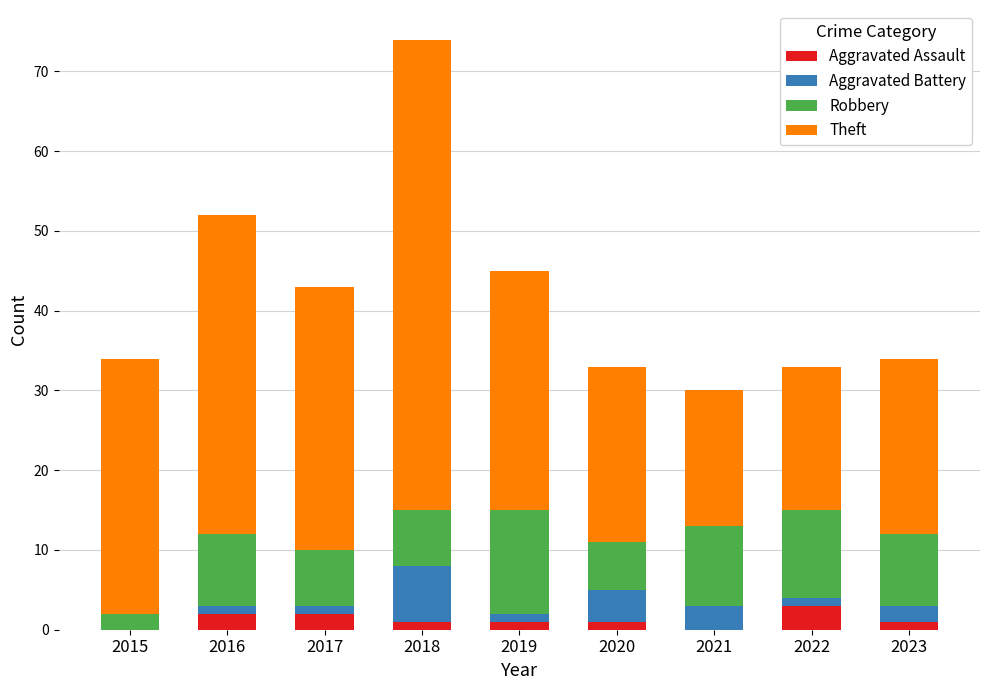

True or false: Aggravated Assault has a value of 1 at 2020.

True